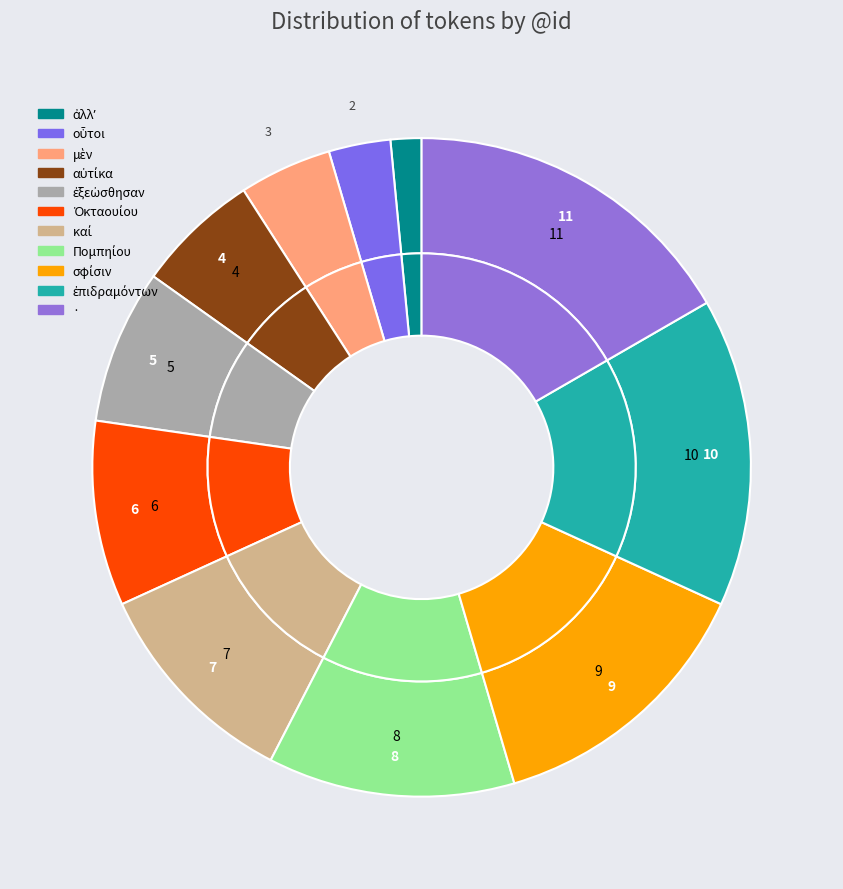

Approximately how many times larger is the value at 8 compared to 9?

0.9